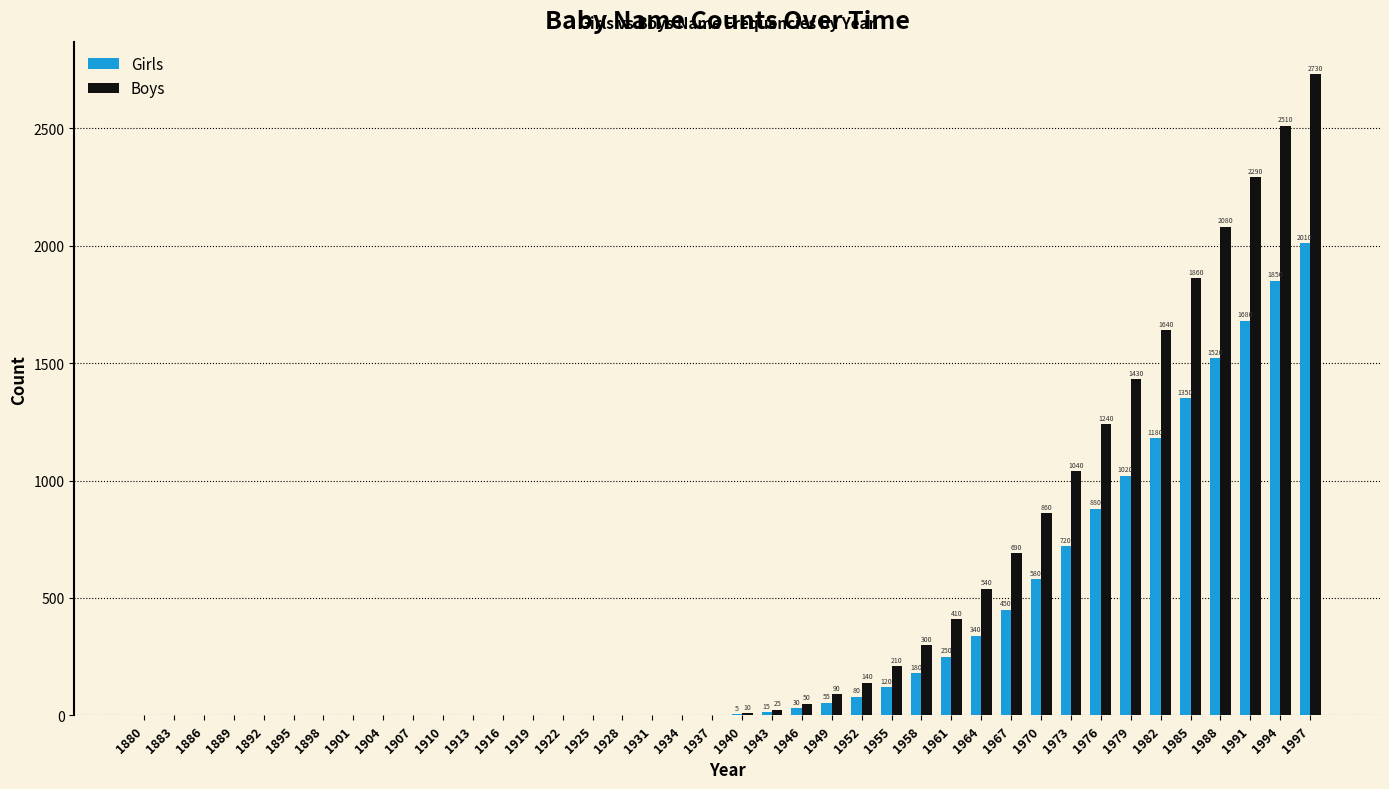

What is the sum of all Girls values?

14315